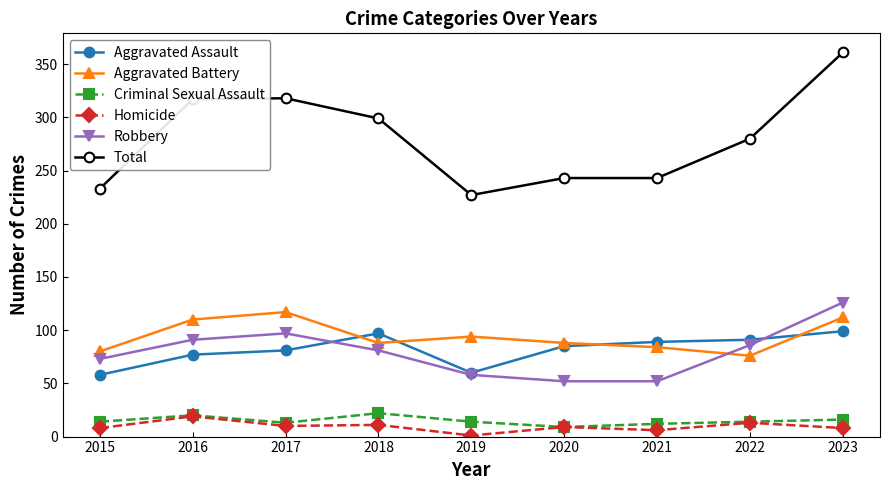

What is the minimum value for Aggravated Assault?

58